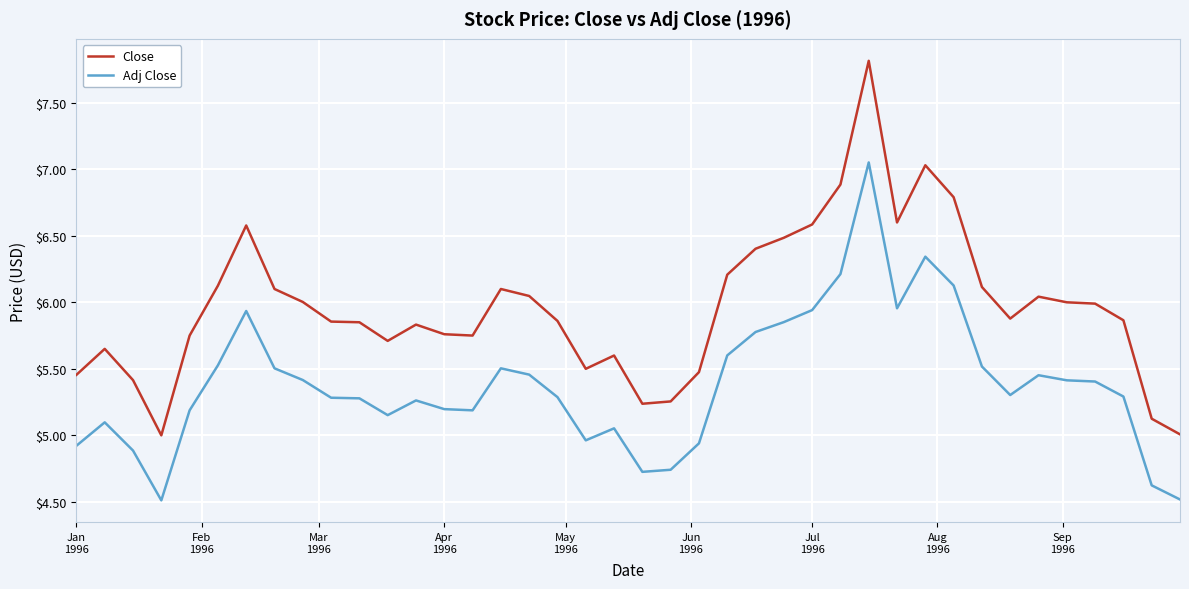

True or false: Close and Adj Close cross at least once.

False